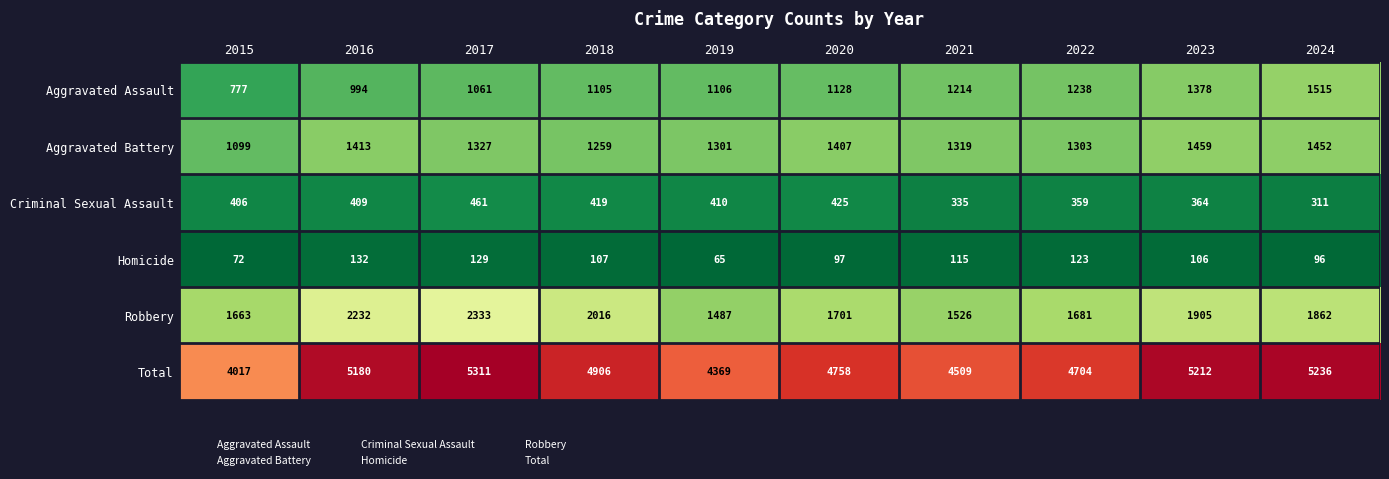

What is the average value of the Robbery series?

1841